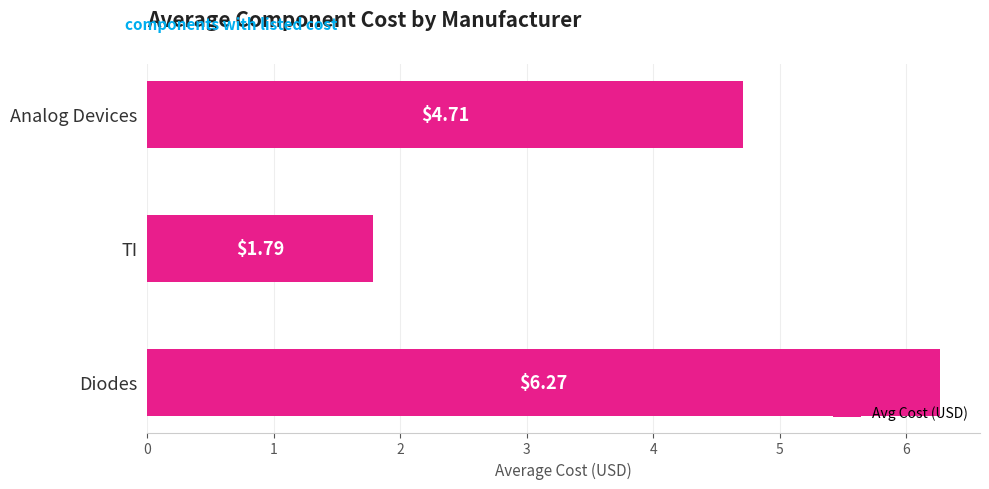

Rank the categories by value from highest to lowest.

Diodes, Analog Devices, TI